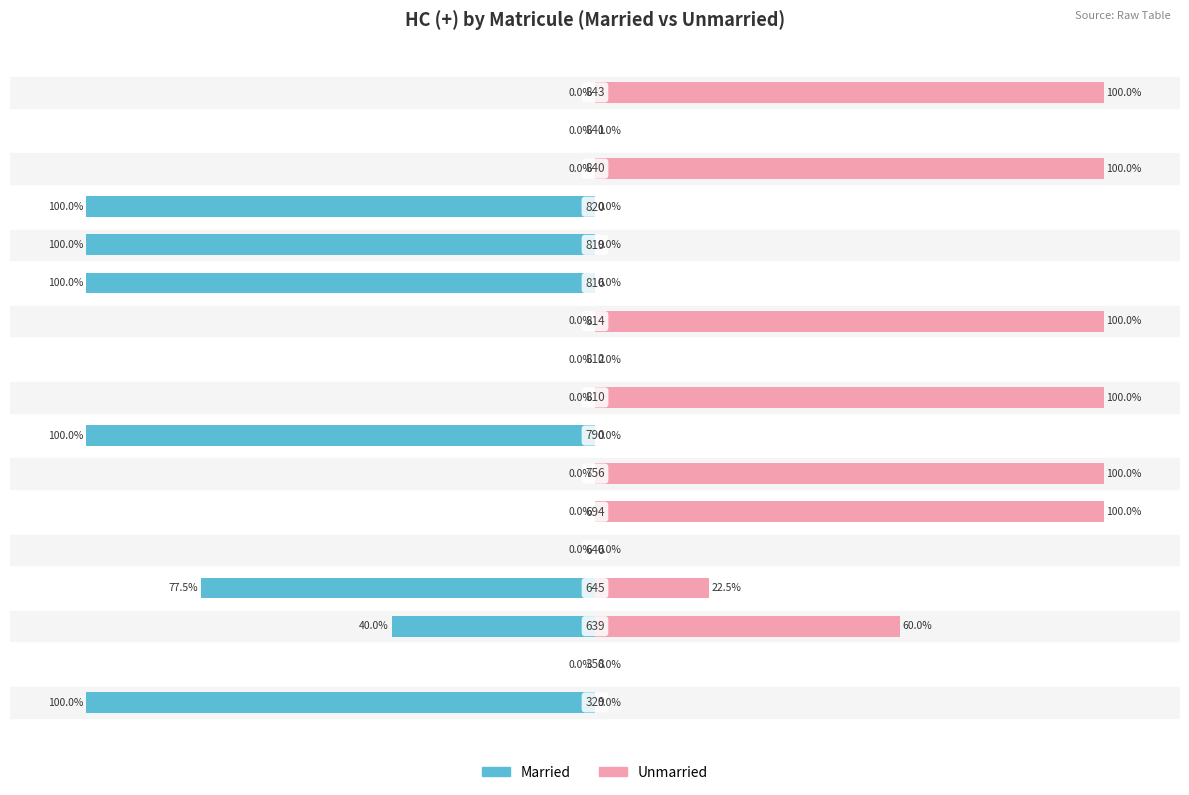

At 7, list the series in order from smallest to largest.

Married, Unmarried